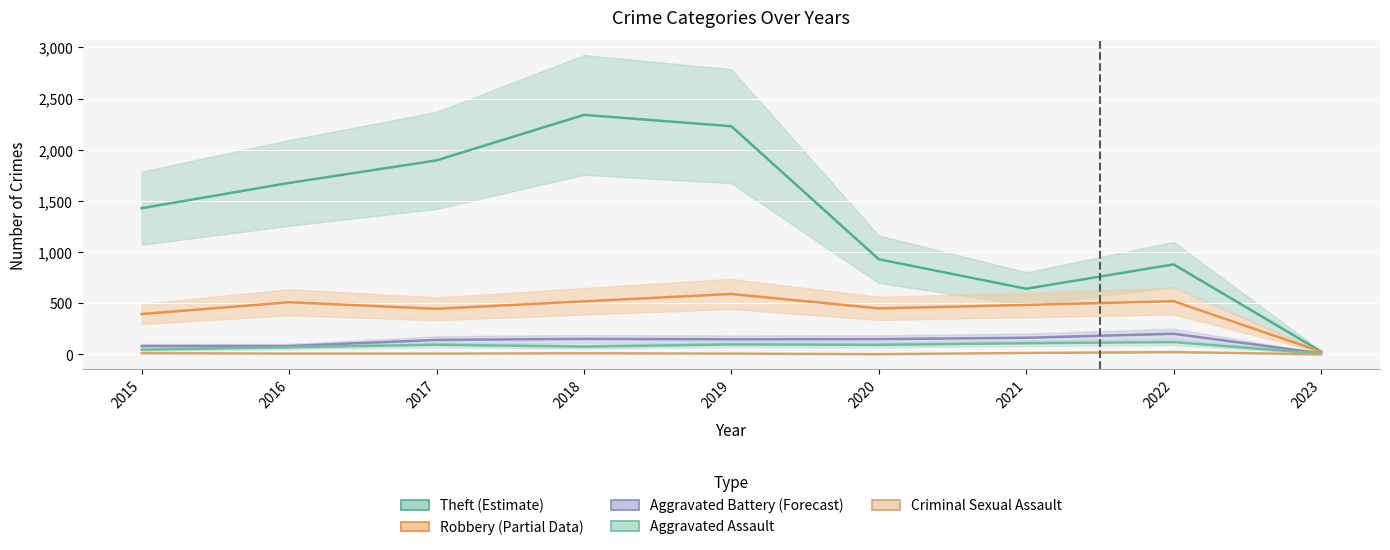

How many values in the Theft series exceed 1429?

4